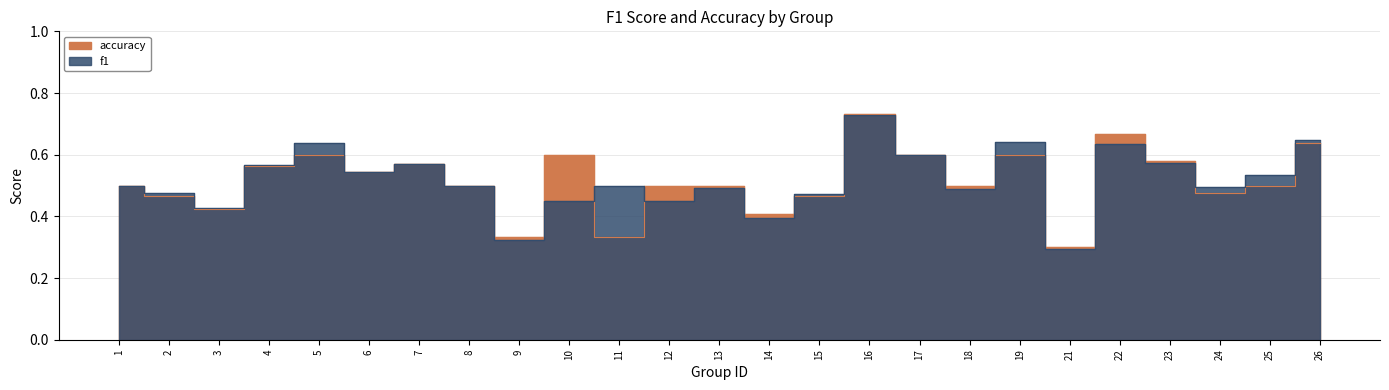

Which category has the highest value across all series?

16